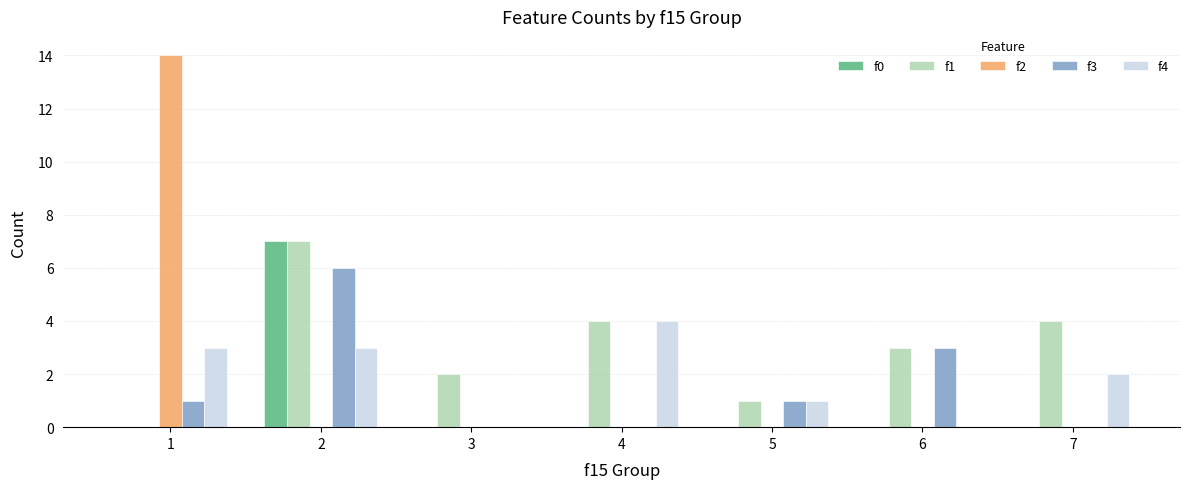

How many groups of bars are there?

7